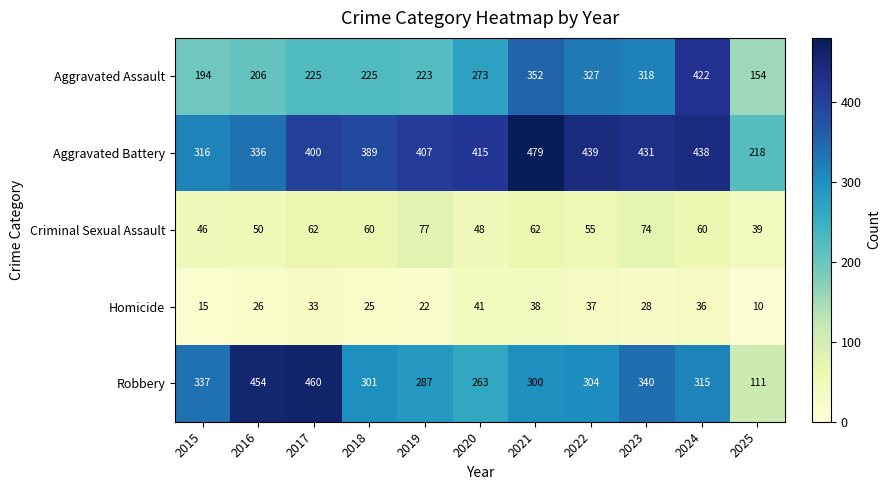

What is the sum of the Aggravated Assault values at 2023 and 2015?

512